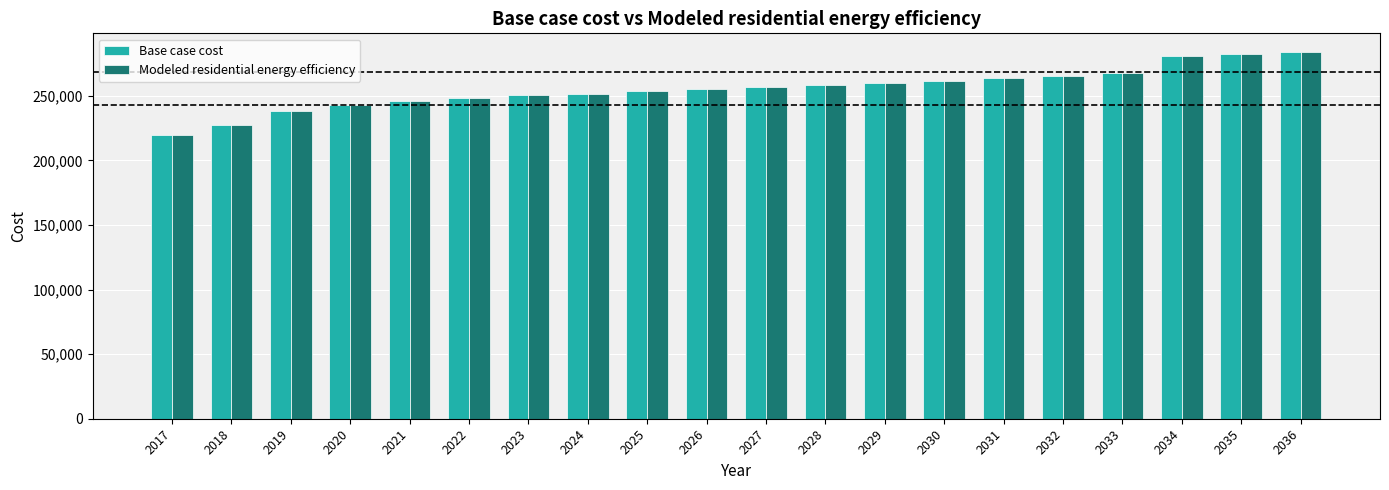

What is the sum of the Modeled residential energy efficiency values at 2018 and 2027?

484574.1